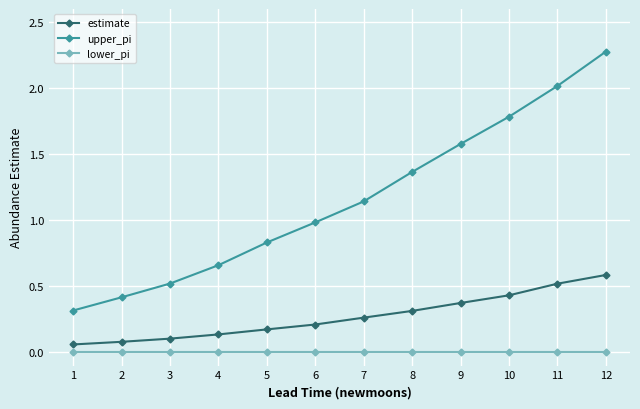

What are all the series names shown in the legend?

estimate, upper_pi, lower_pi